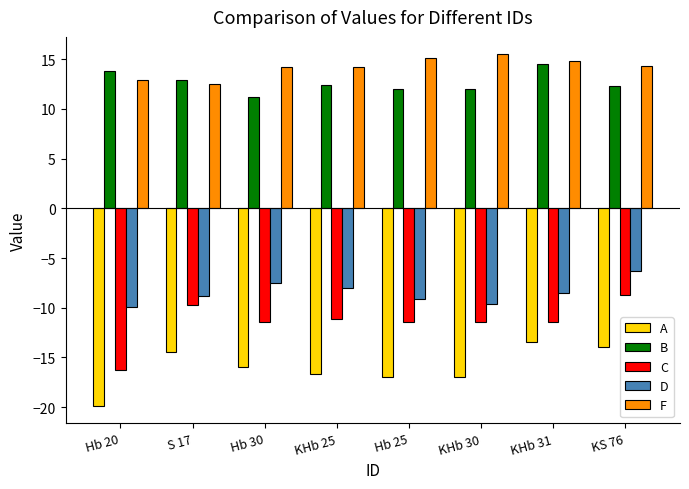

Rank the series by their maximum value, from lowest to highest.

A, C, D, B, F